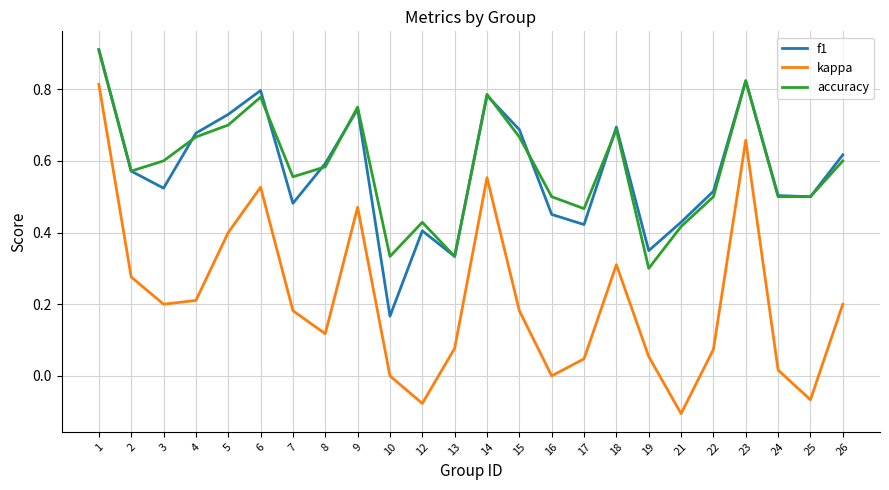

The value of f1 at 13 is 0.3. True or false?

True